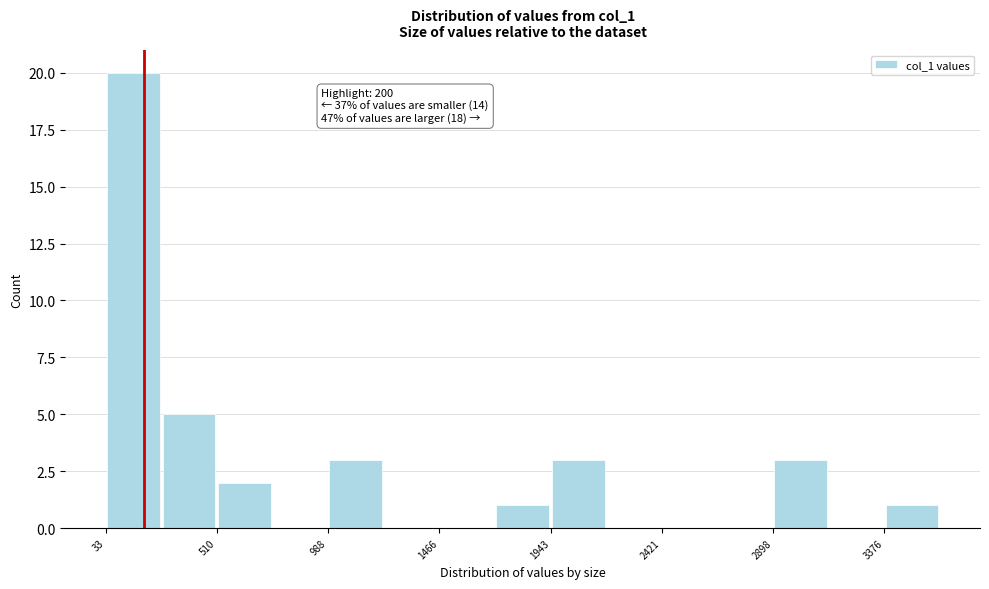

Which range on the x-axis has the tallest bar?

50 to 250